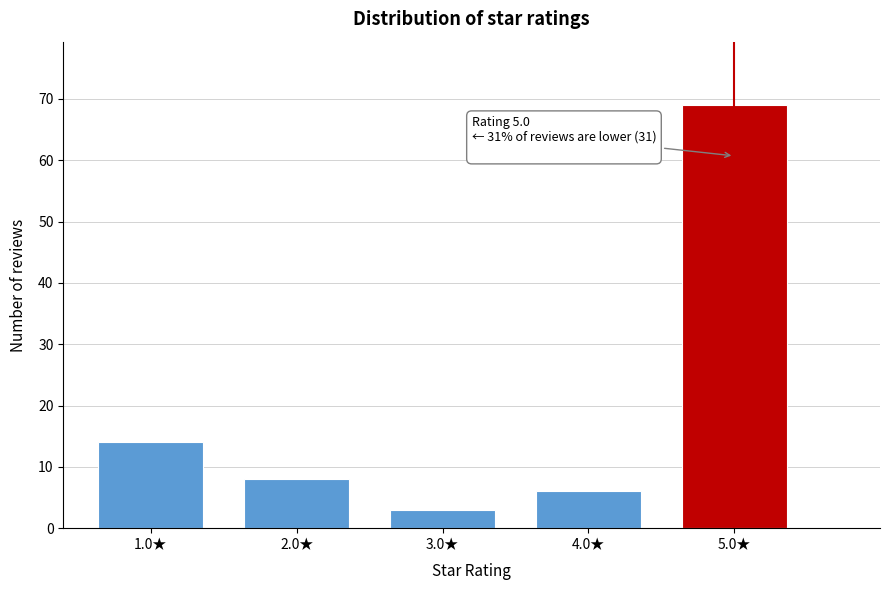

Reading left to right, list all the values displayed in this chart.

14	8	3	6	69